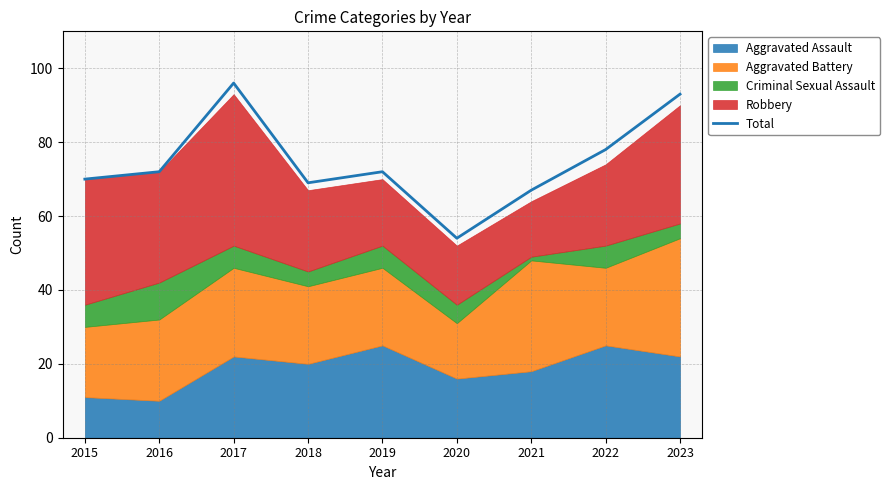

How many categories are shown in the chart?

9